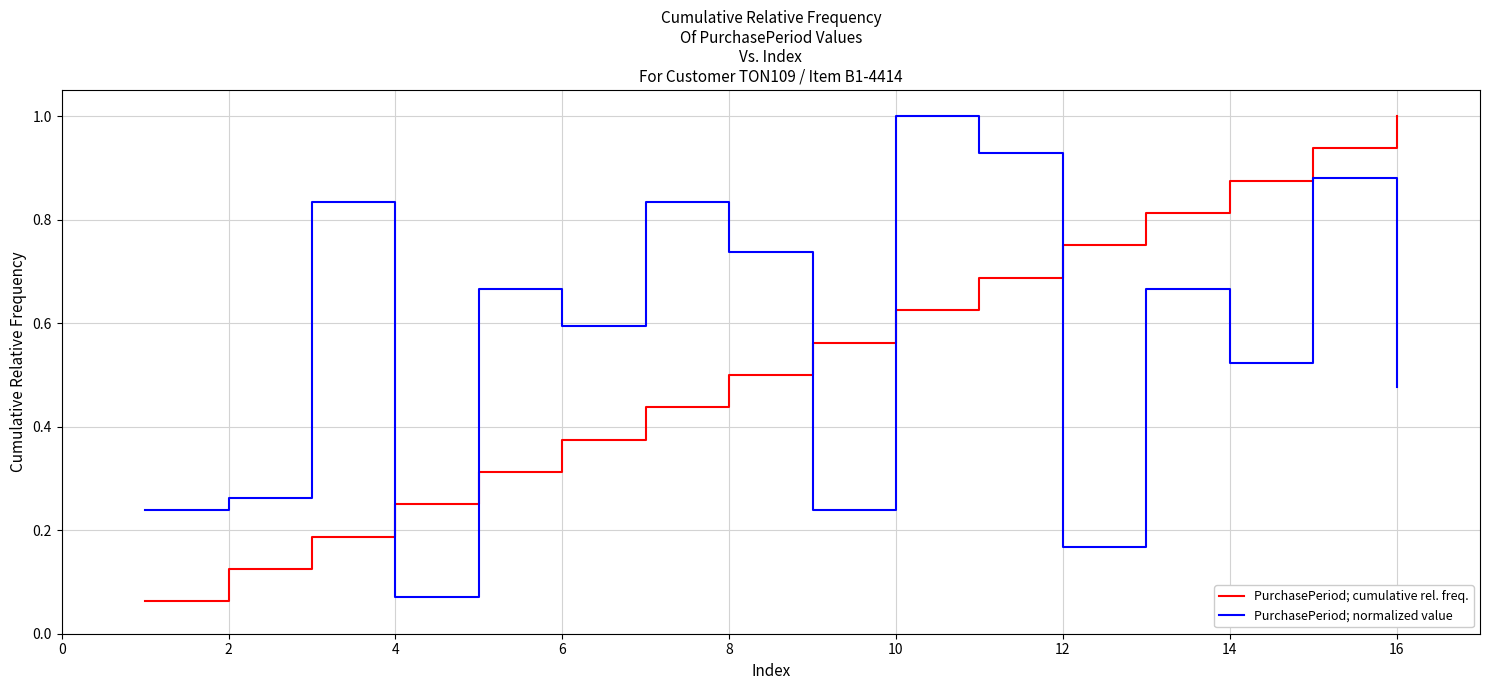

In PurchasePeriod; normalized value, how many points are higher than both neighbors (excluding endpoints)?

6